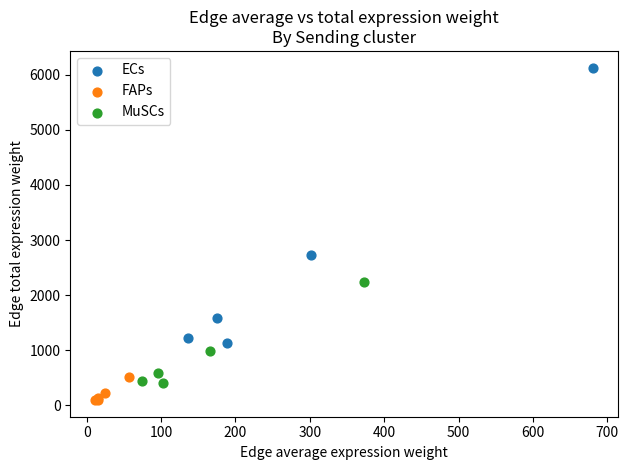

Which series reaches the maximum Y coordinate?

ECs